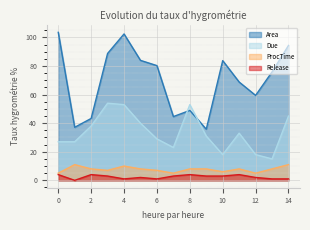

At how many categories does at least one series exceed 78?

7